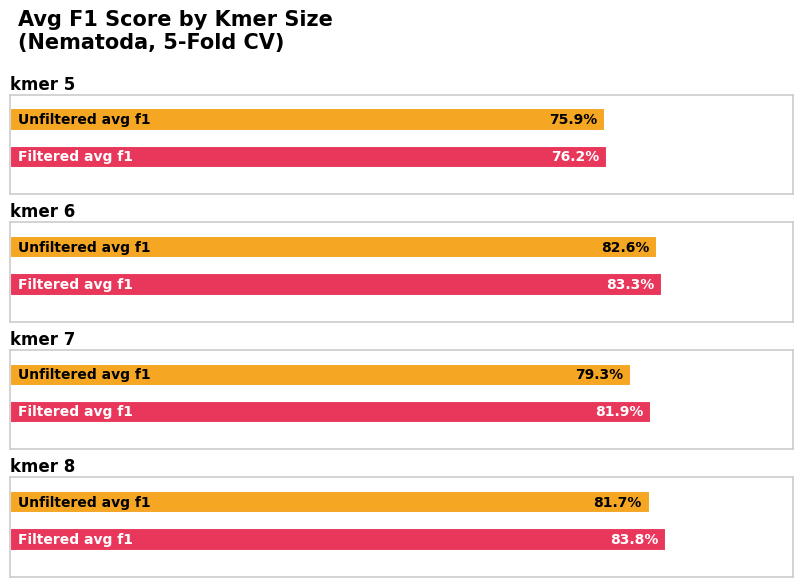

Is the value of Unfiltered avg f1 at kmer 7 greater than the value of Filtered avg f1 at kmer 8?

No